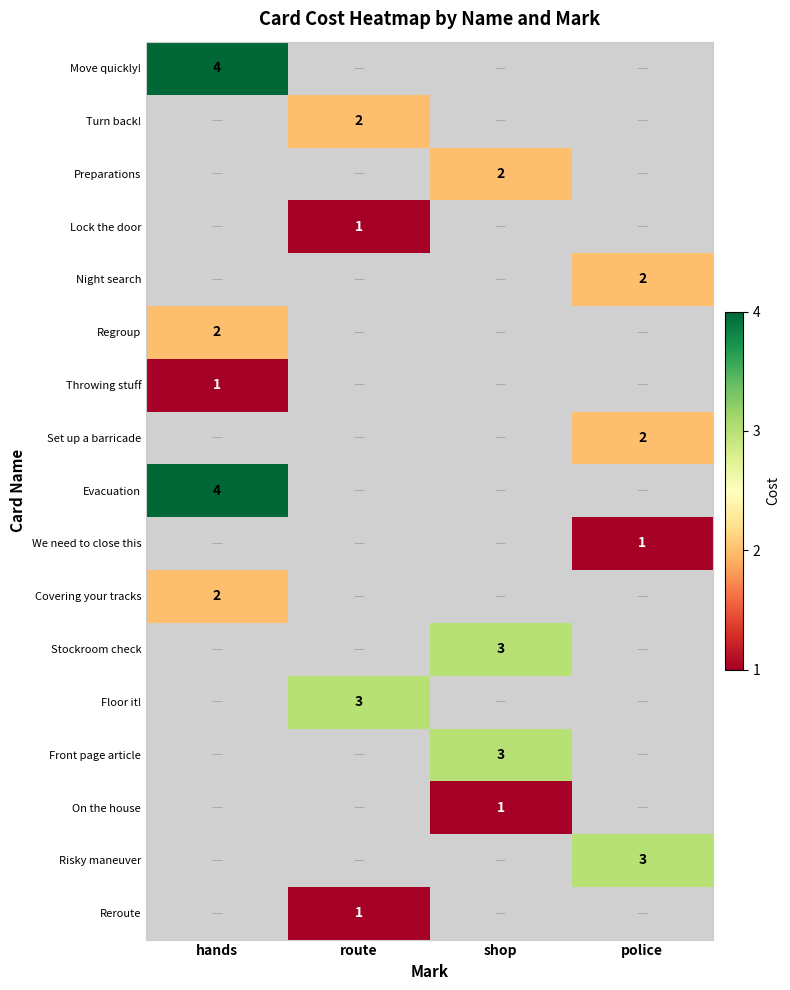

True or false: Lock the door has a value of 2 at route.

False